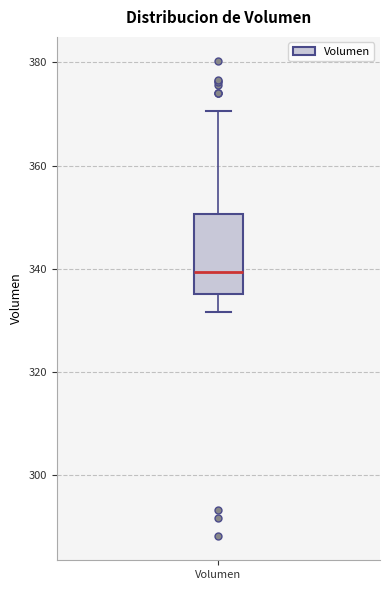

Where does the median line of the box for Volumen sit on the y-axis? The values are not printed on the chart, so give them approximately, as read against the axis.

340